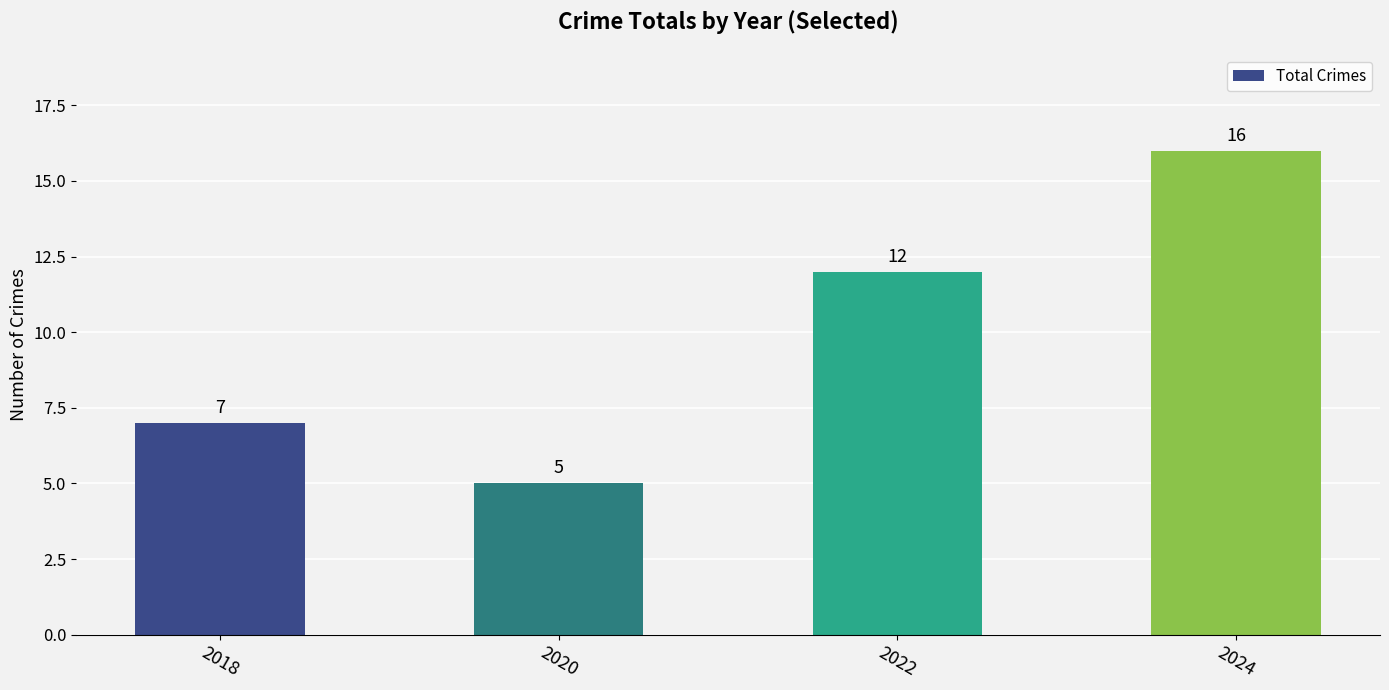

What is the smallest value displayed?

5